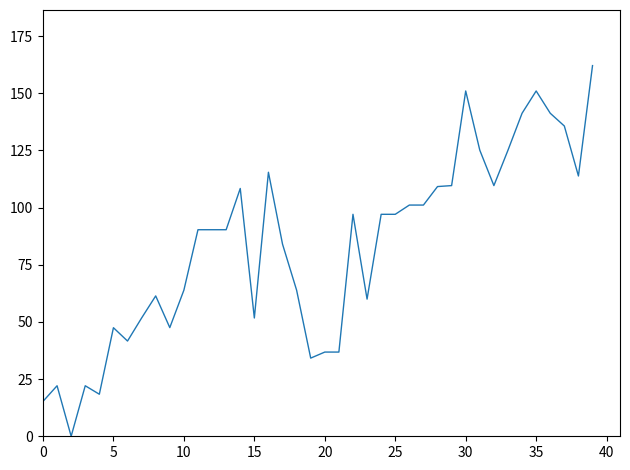

What is the maximum value shown in the chart?

162.1